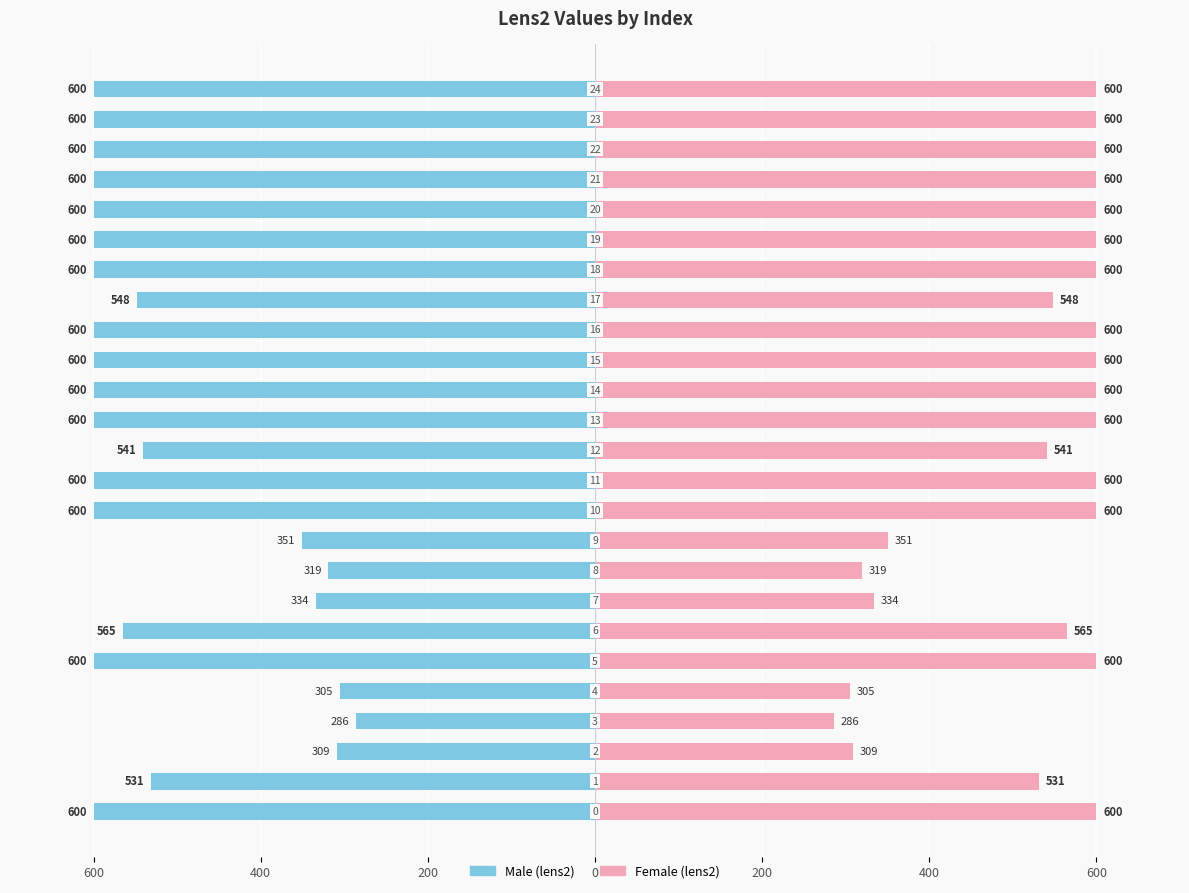

Read the Right (lens2) value at 22.

600